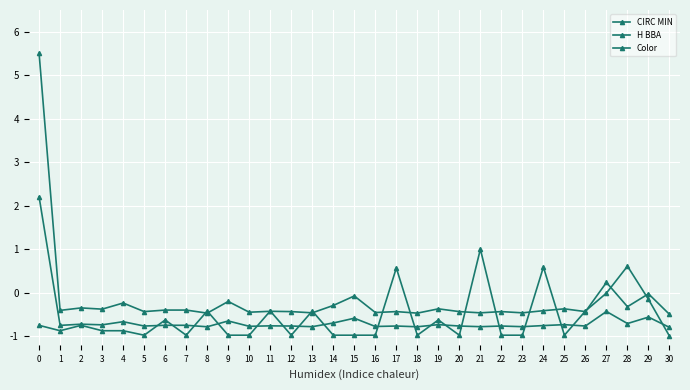

How many series are shown in this chart?

3